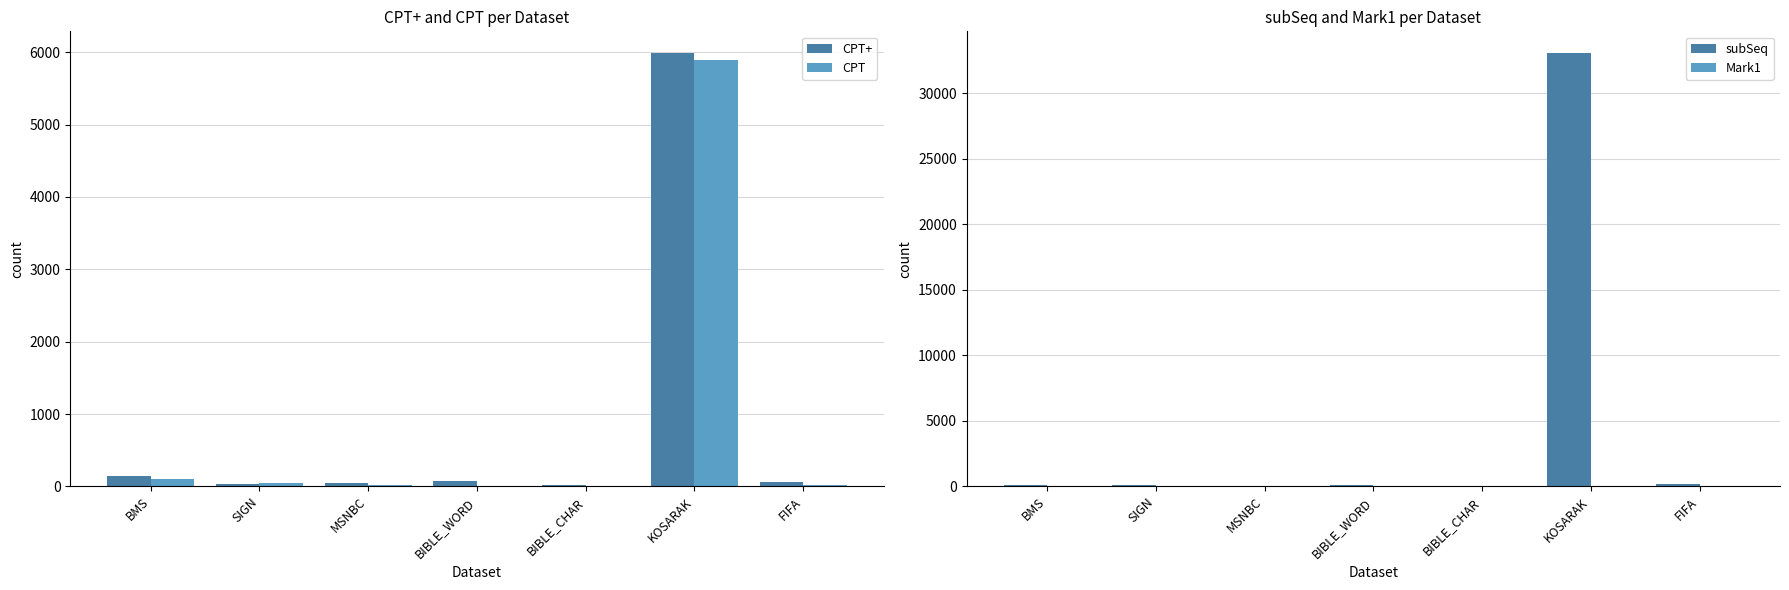

Where is CPT nearest to the value 2952?

BMS